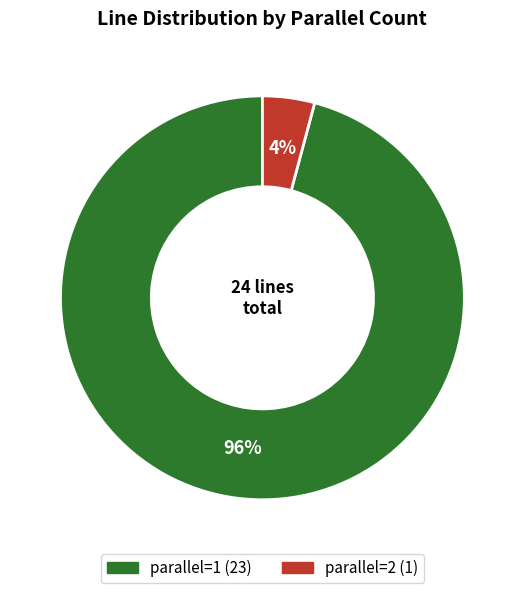

To the nearest percent, what portion does parallel=1 represent?

96%